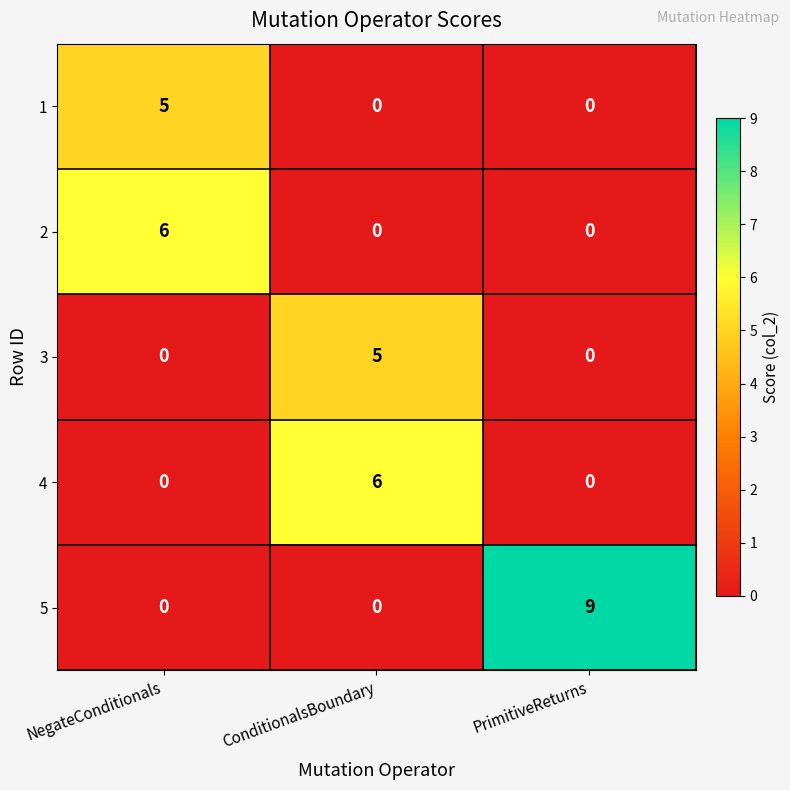

At how many categories does at least one series exceed 4?

3